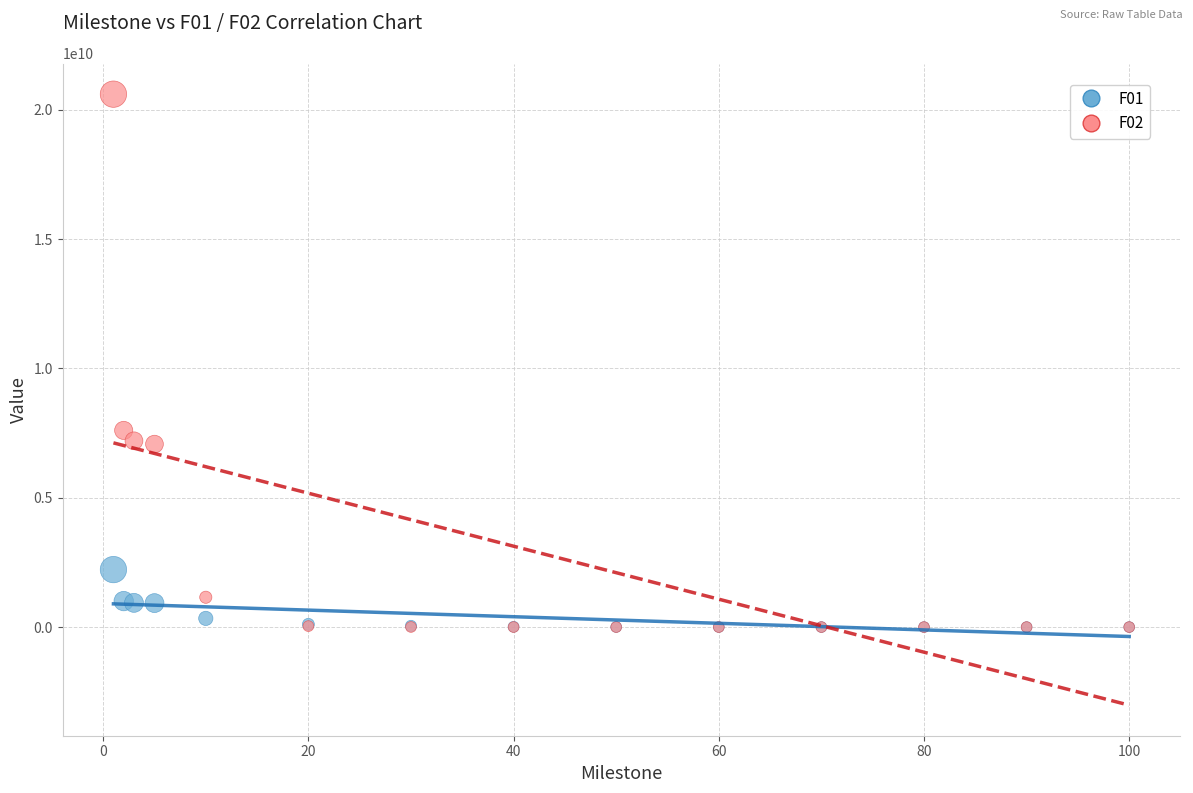

Across all series, what Y value is closest to 10299761520?

7602990200.0